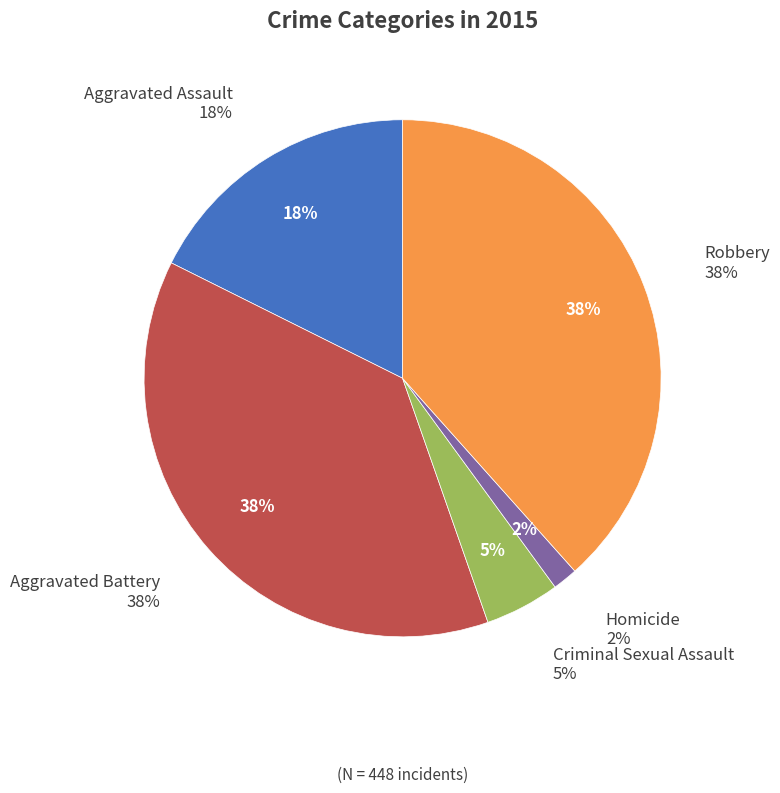

Which category has the smallest portion of the pie?

Homicide